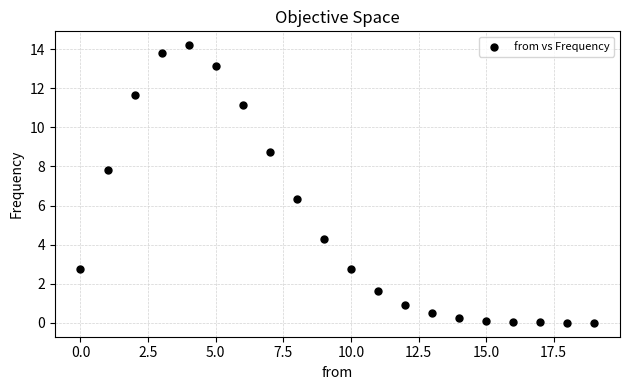

How many data points are displayed?

20